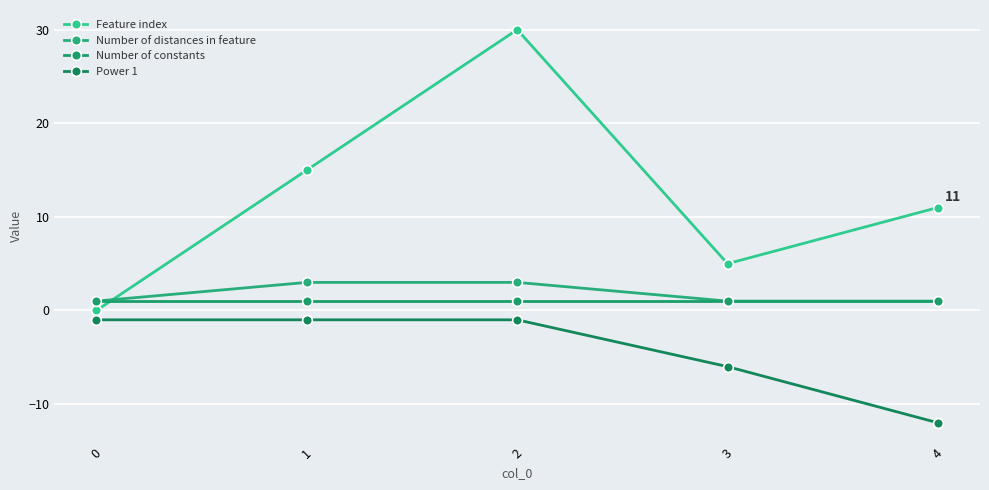

What is the difference between the maximum and minimum values in the Power 1 series?

11